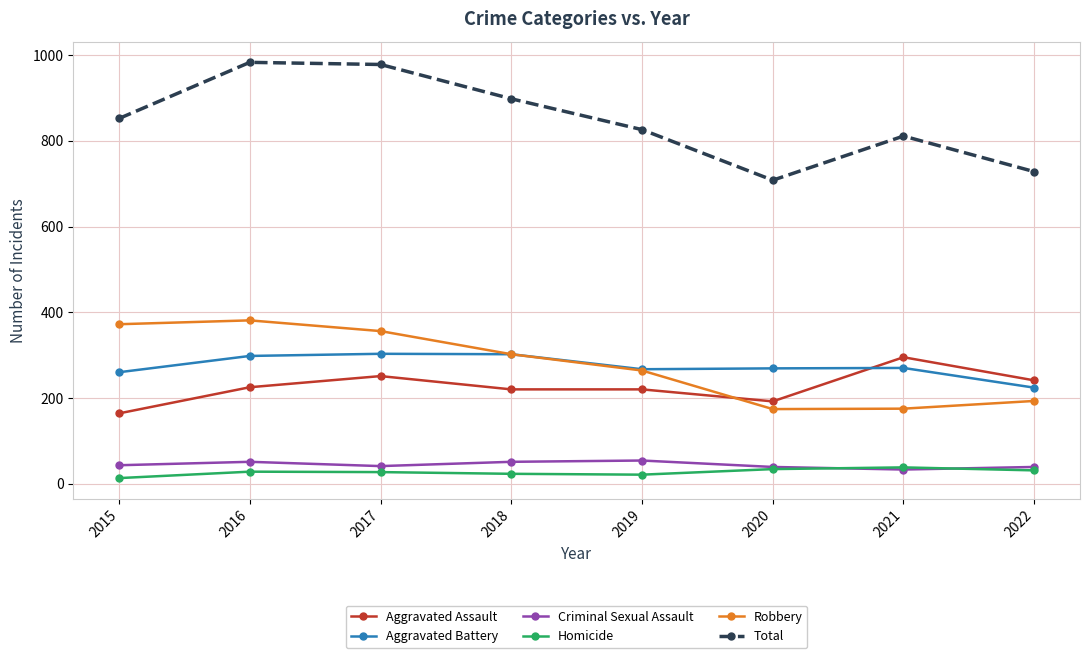

True or false: Homicide and Robbery cross at least once.

False